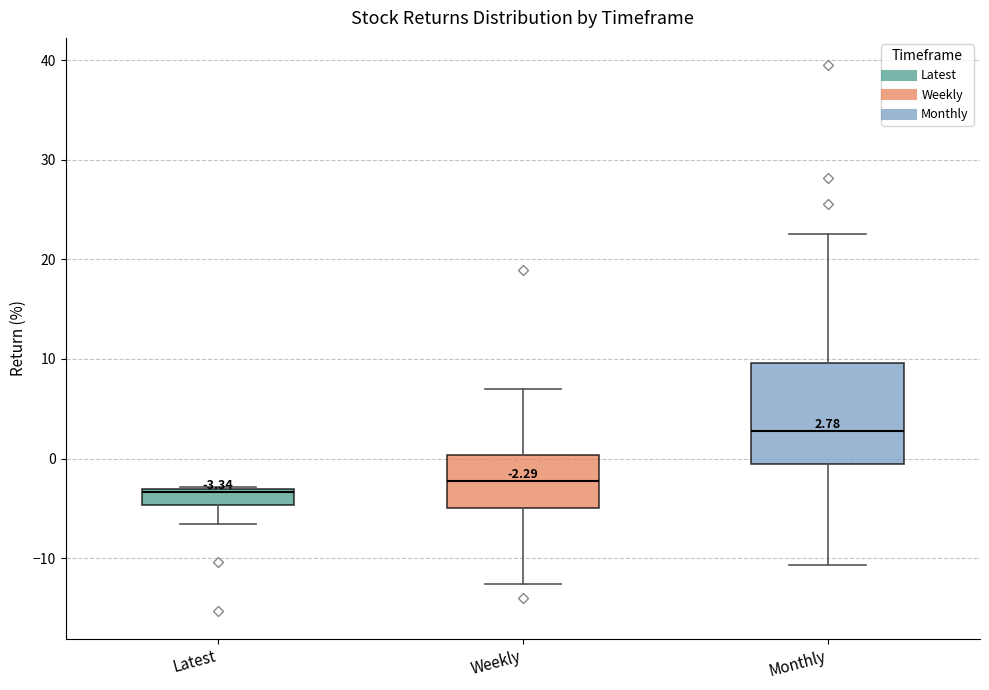

Which box's median line is the highest?

Monthly